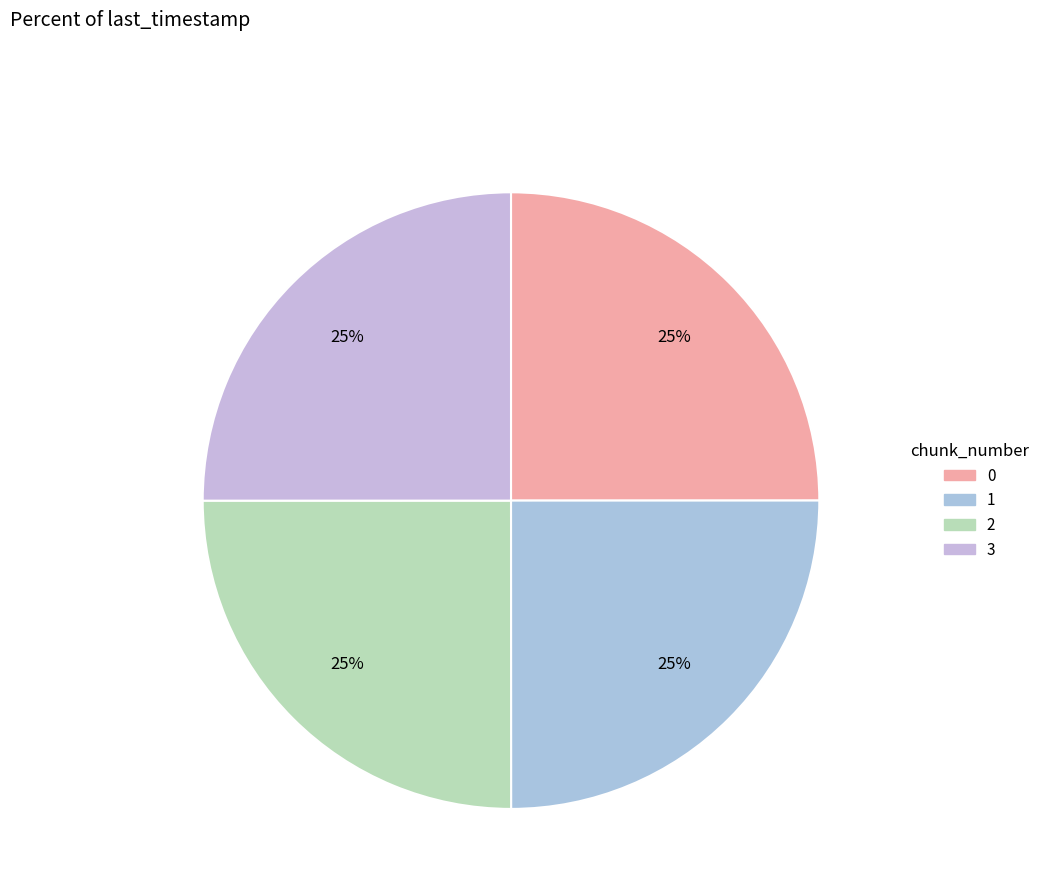

How many slices are in this pie chart?

4